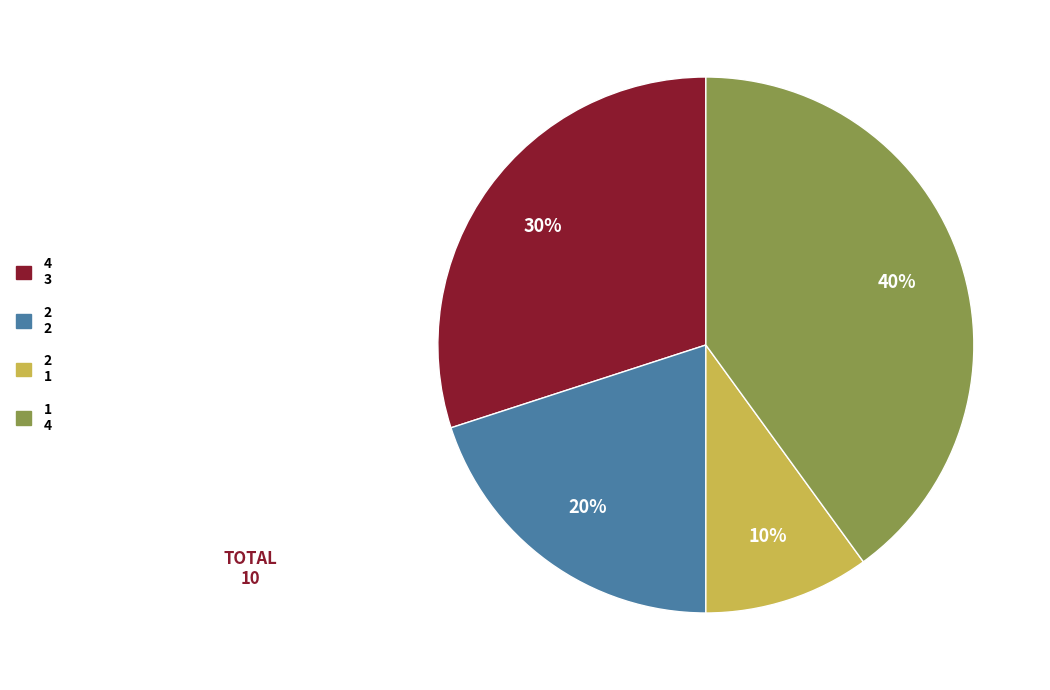

Does any single category account for the majority?

No